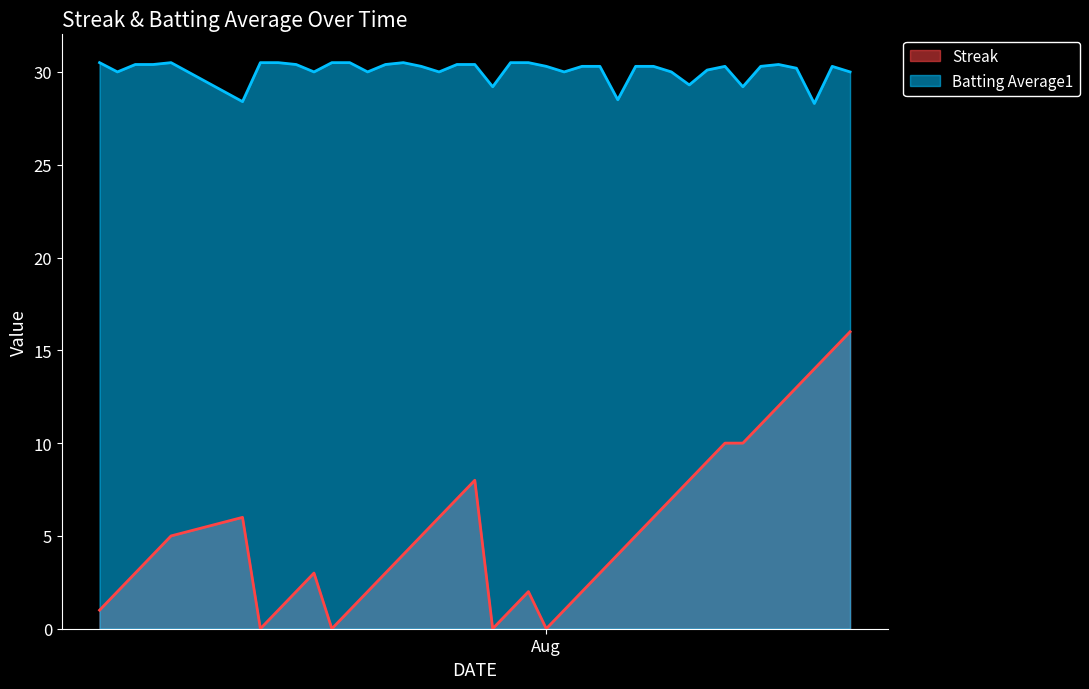

Read the Batting Average1 value at 2010-07-10.

30.4